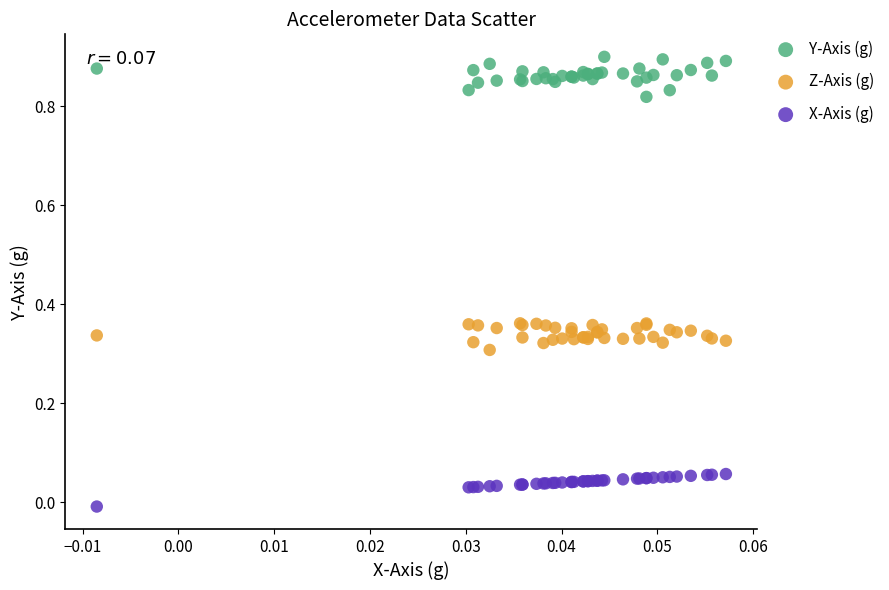

Which series contains the highest Y value?

Y-Axis (g)